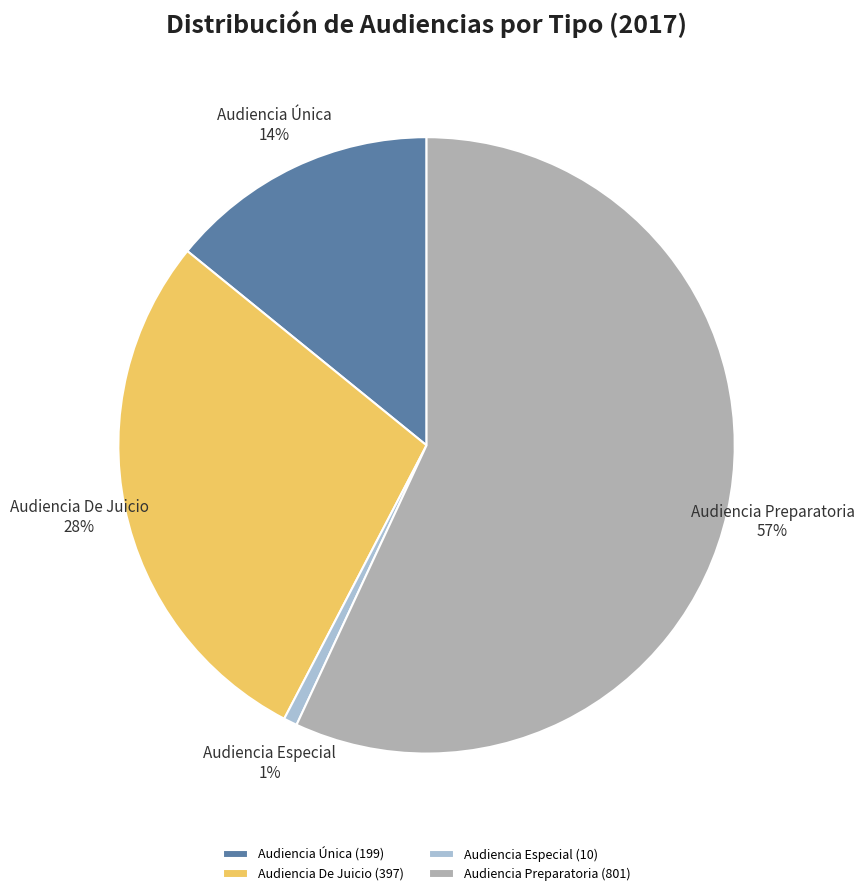

Which category has the biggest portion of the pie?

Audiencia Preparatoria